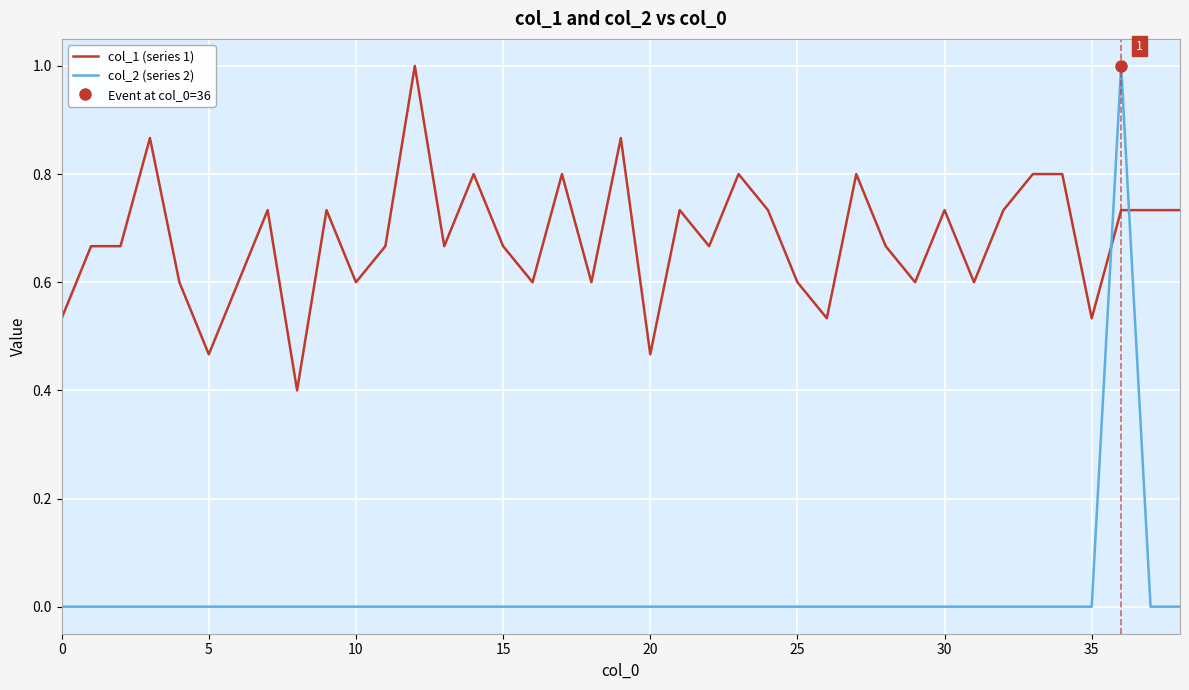

At which category is the sum across all series the highest?

36